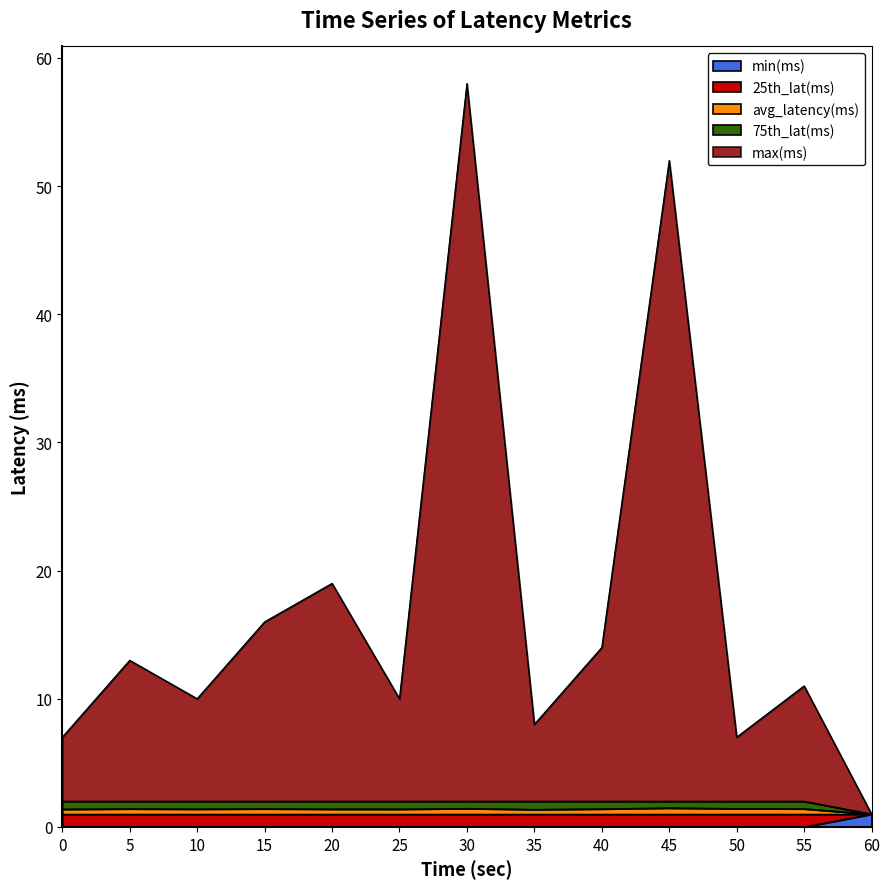

At how many categories does at least one series exceed 25?

2